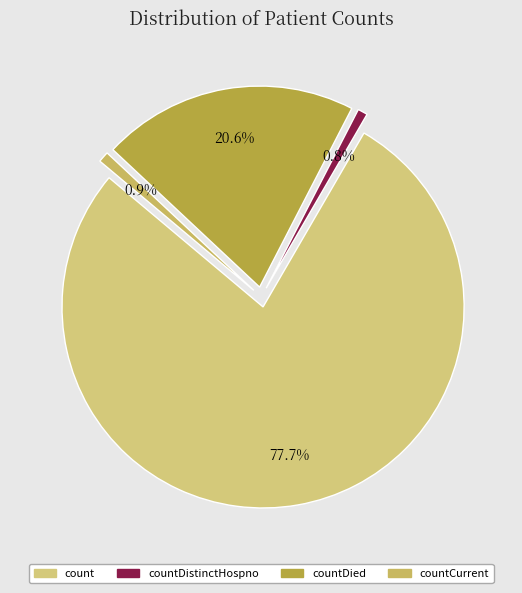

The countDistinctHospno slice represents 11% of the pie. True or false?

False